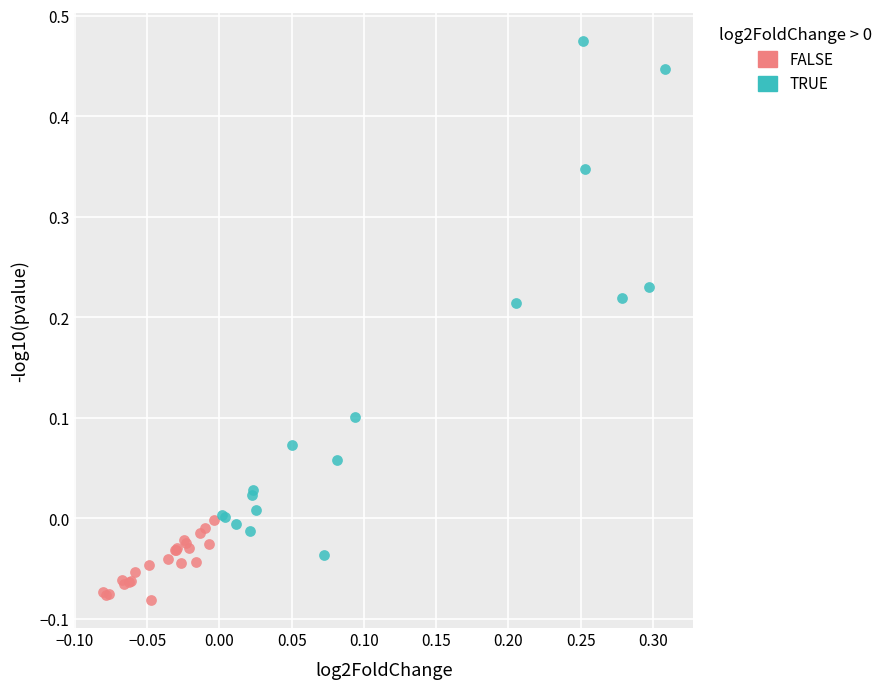

Which series reaches the maximum Y coordinate?

TRUE